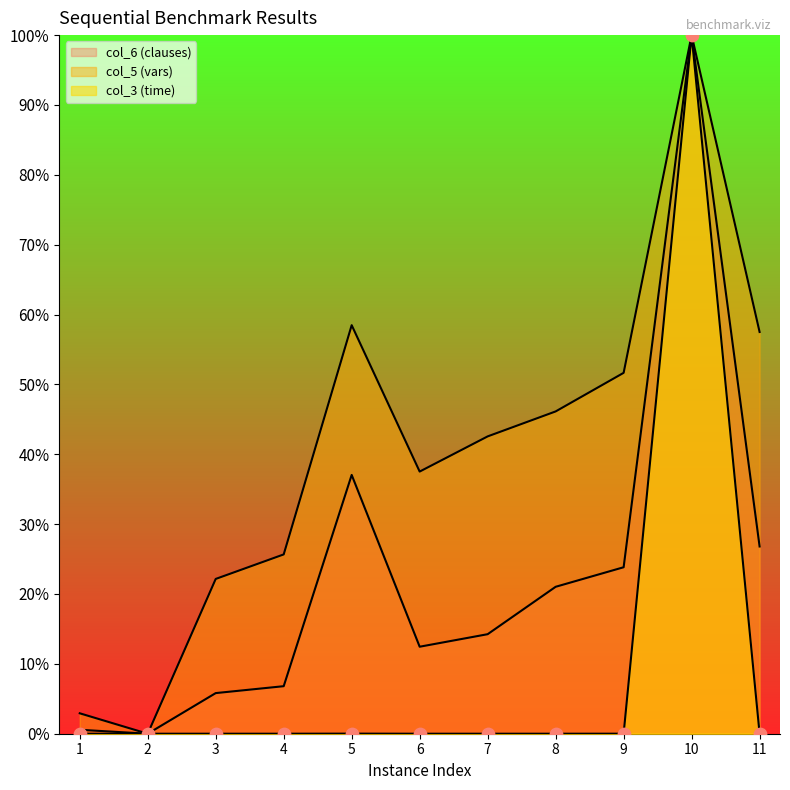

What are all the series names shown in the legend?

col_5 (vars), col_6 (clauses), col_3 (time)